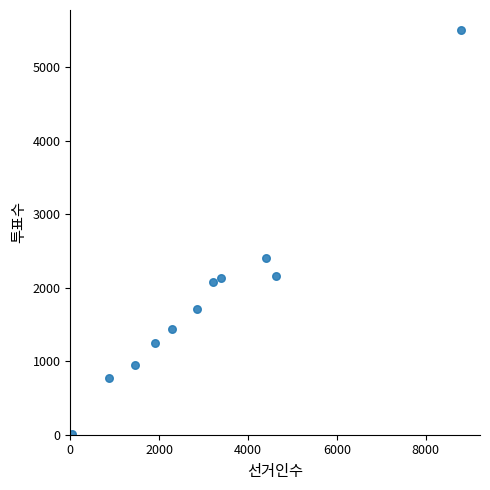

What is the range of Y values (max minus min)?

5493